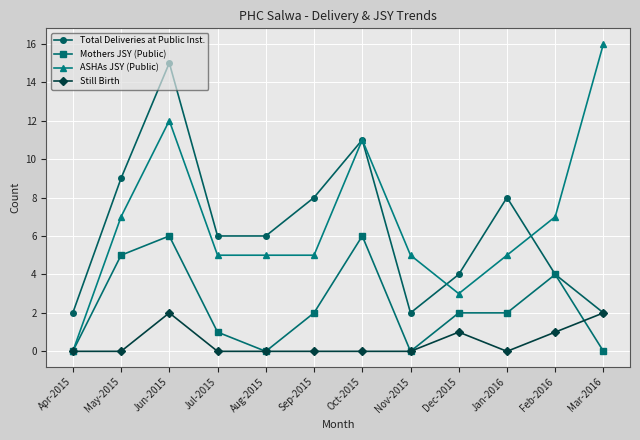

Which label corresponds to the largest value in the chart?

Mar-2016